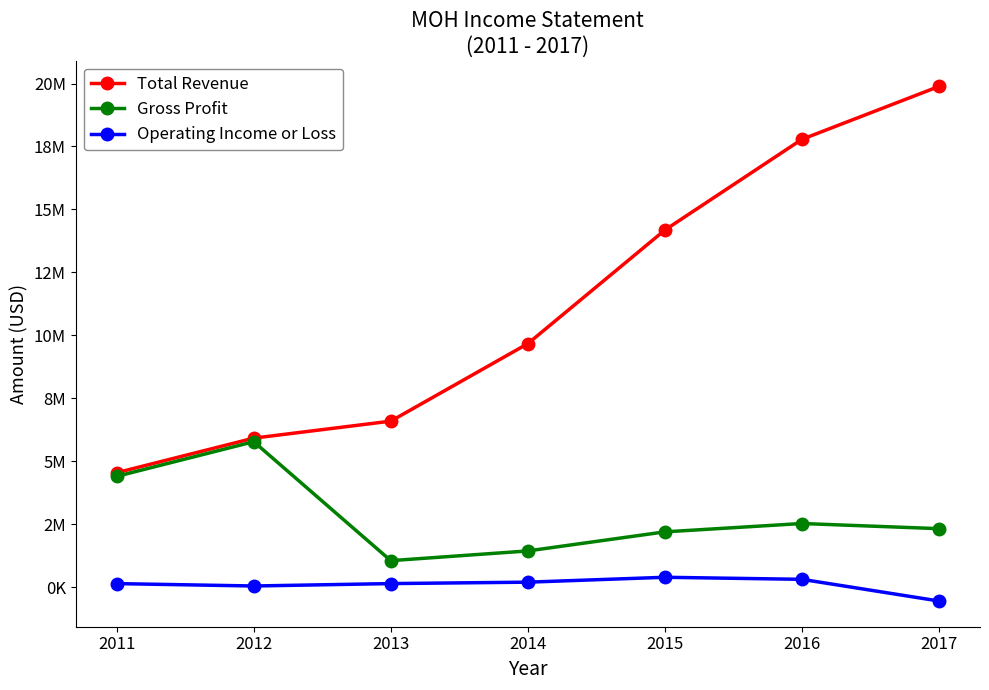

What is the spread (max minus min) of values at 2013?

6452300